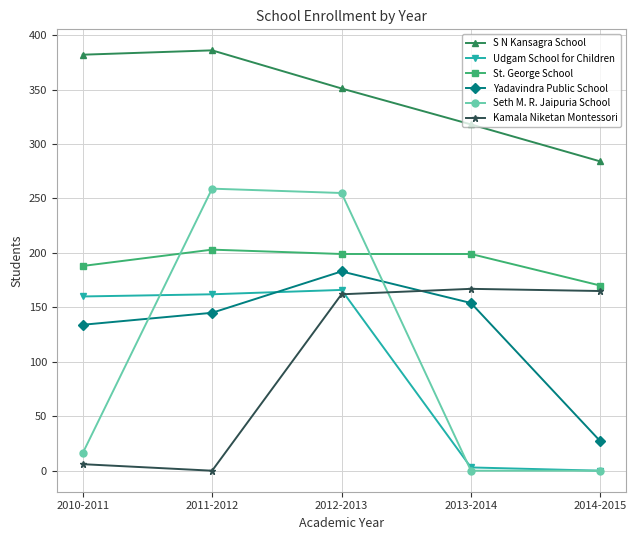

What position from the left is 2010-2011?

1